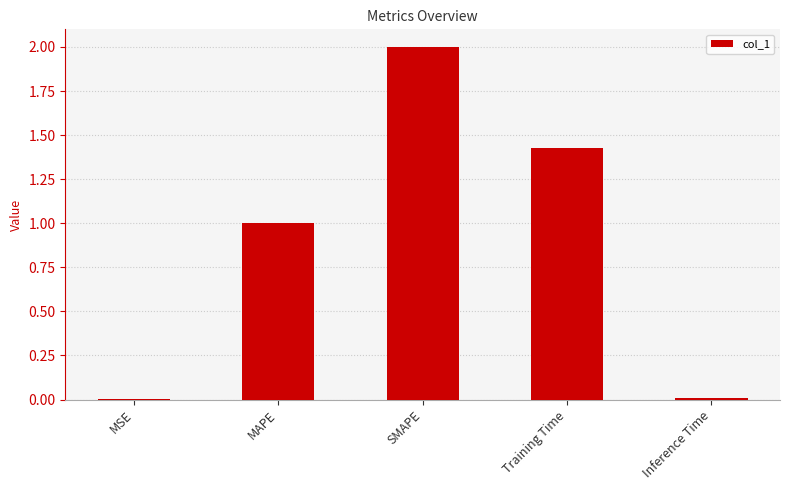

The chart shows a value of 2.1 at Training Time. True or false?

False